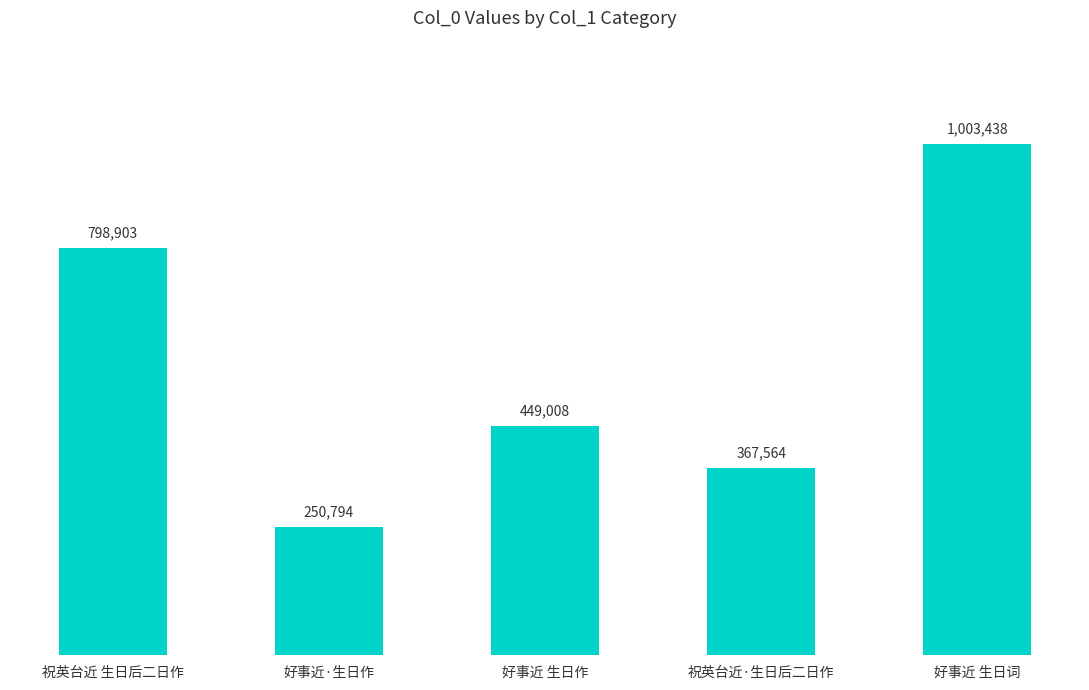

List the labels in order of value, largest first.

好事近 生日词, 祝英台近 生日后二日作, 好事近 生日作, 祝英台近·生日后二日作, 好事近·生日作